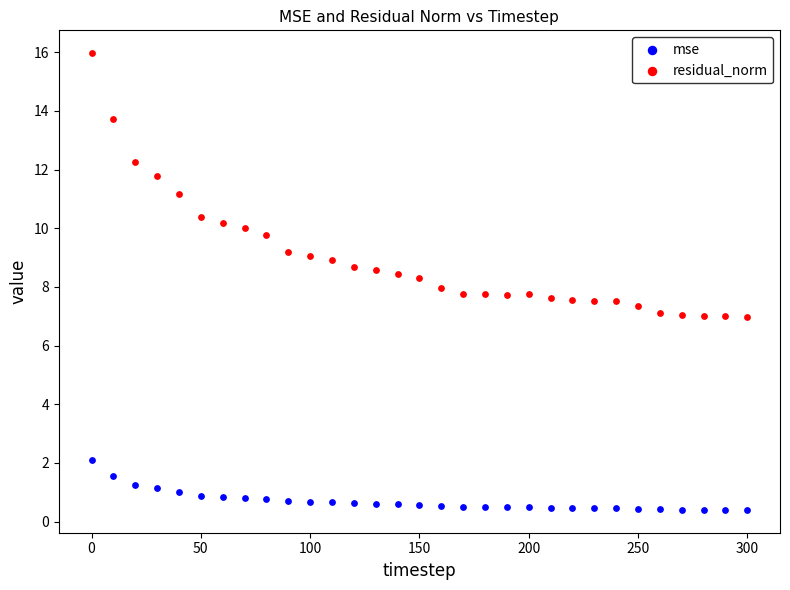

Across all data points, what is the range of Y values (max minus min)?

15.6